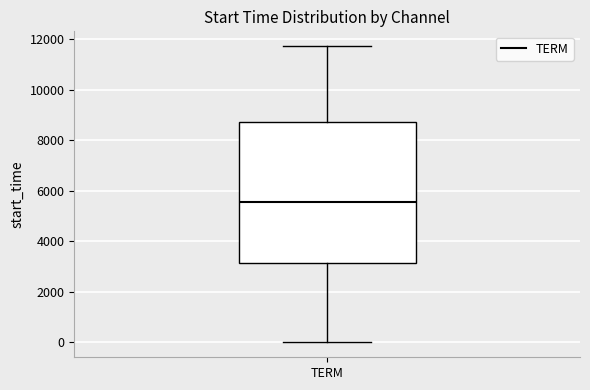

Transcribe this box plot: give where the median line is, the range the box spans, and where the two whiskers end, as read against the y-axis. The values are not printed on the chart, so give them approximately, as read against the axis.

median 5600, box 3200 to 8800, whiskers 0 to 11800